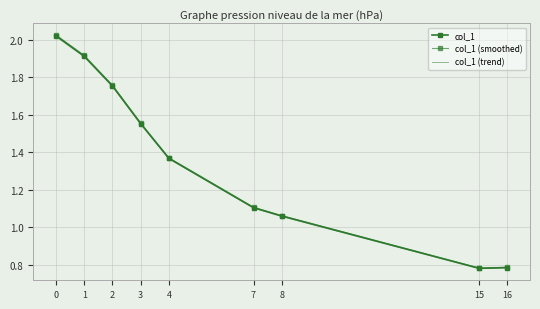

What are all the series names shown in the legend?

col_1, col_1 (smoothed), col_1 (trend)